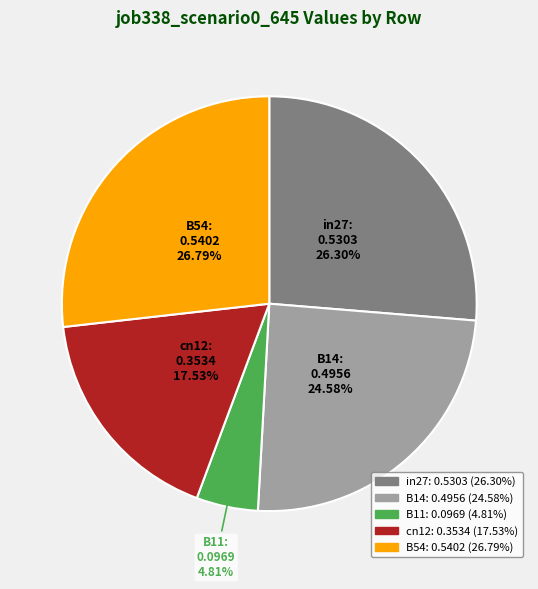

Does any single category account for the majority?

No